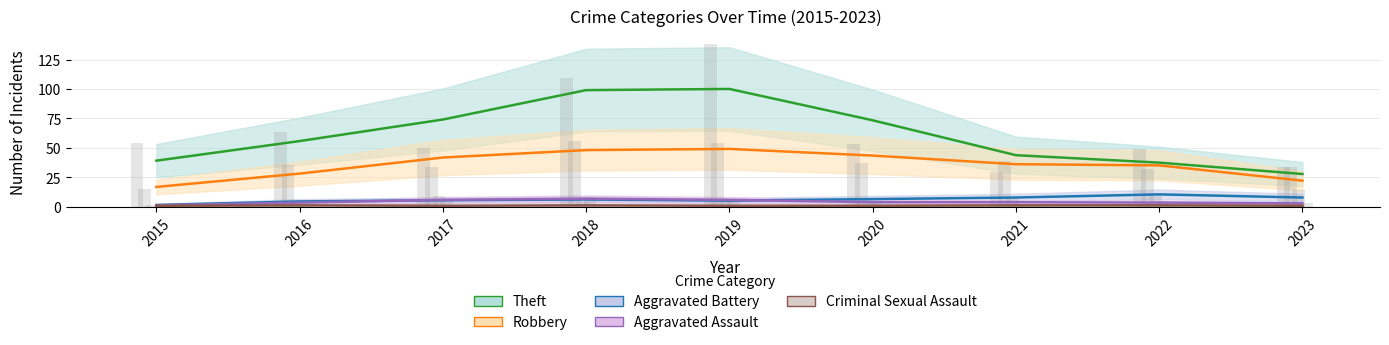

What is the value of the Aggravated Battery bar at the 3rd from the left?

9